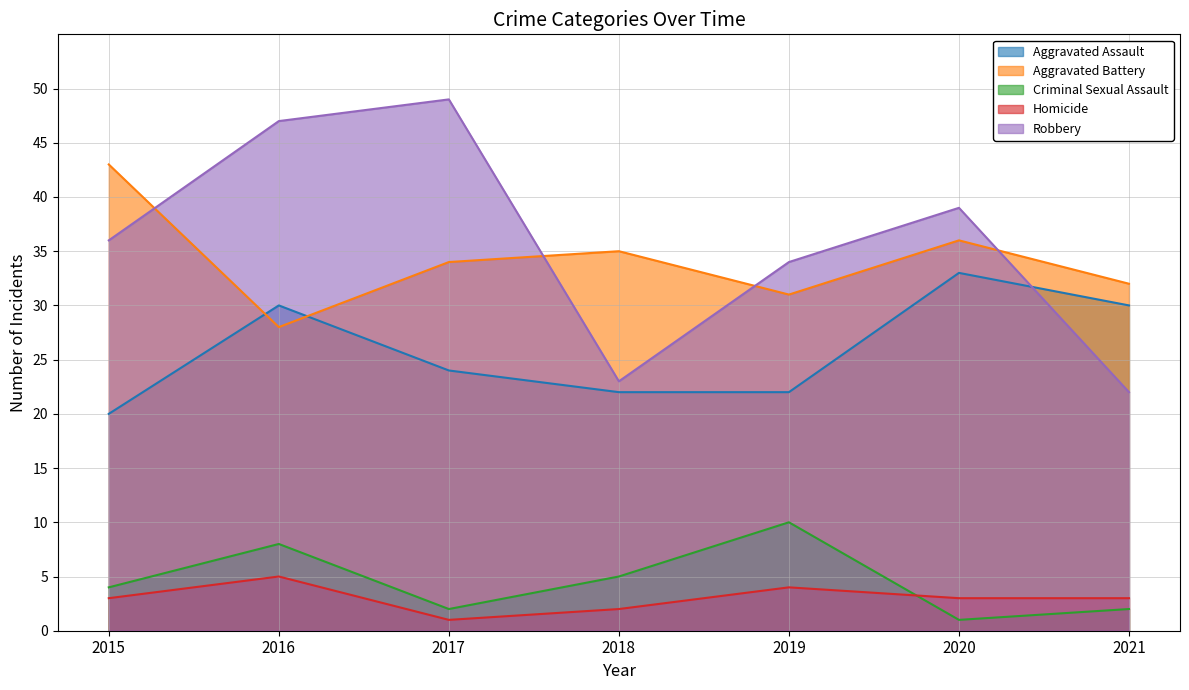

What is the difference between the maximum and minimum values in the Homicide series?

4